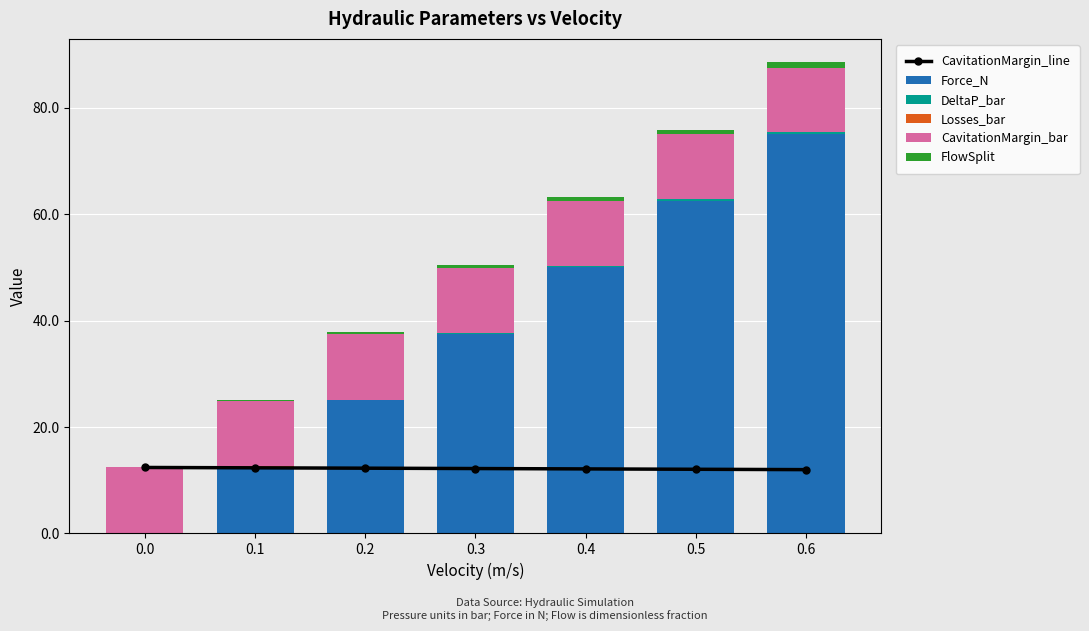

Reading right to left, transcribe all the data shown in this chart.

CavitationMargin_line: 0.6=12.0	0.5=12.1	0.4=12.1	0.3=12.2	0.2=12.3	0.1=12.3	0.0=12.4
Force_N: 0.6=75.0	0.5=62.5	0.4=50.0	0.3=37.5	0.2=25.0	0.1=12.5	0.0=0.0
DeltaP_bar: 0.6=0.4	0.5=0.3	0.4=0.3	0.3=0.2	0.2=0.1	0.1=0.1	0.0=0.0
Losses_bar: 0.6=0.1	0.5=0.1	0.4=0.1	0.3=0.0	0.2=0.0	0.1=0.0	0.0=0.0
CavitationMargin_bar: 0.6=12.0	0.5=12.1	0.4=12.1	0.3=12.2	0.2=12.3	0.1=12.3	0.0=12.4
FlowSplit: 0.6=1.0	0.5=0.8	0.4=0.7	0.3=0.5	0.2=0.3	0.1=0.2	0.0=0.0